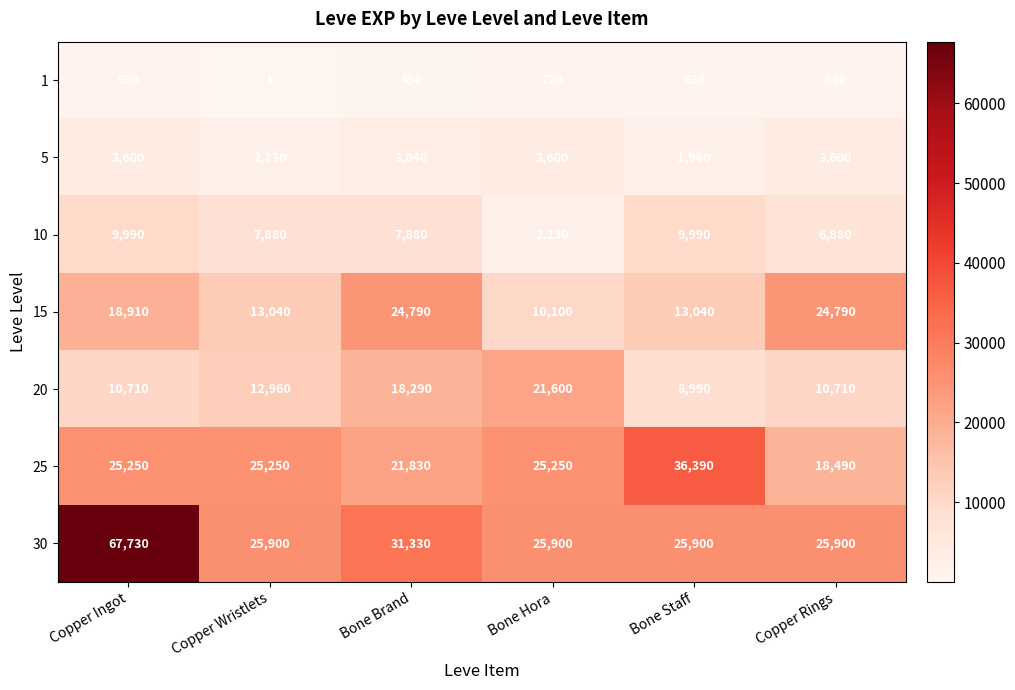

At which label is 20 closest to 15295?

Copper Wristlets